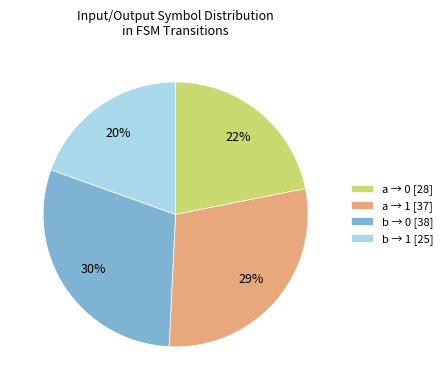

Is it true that a → 0 [28] is 32% of the pie?

False